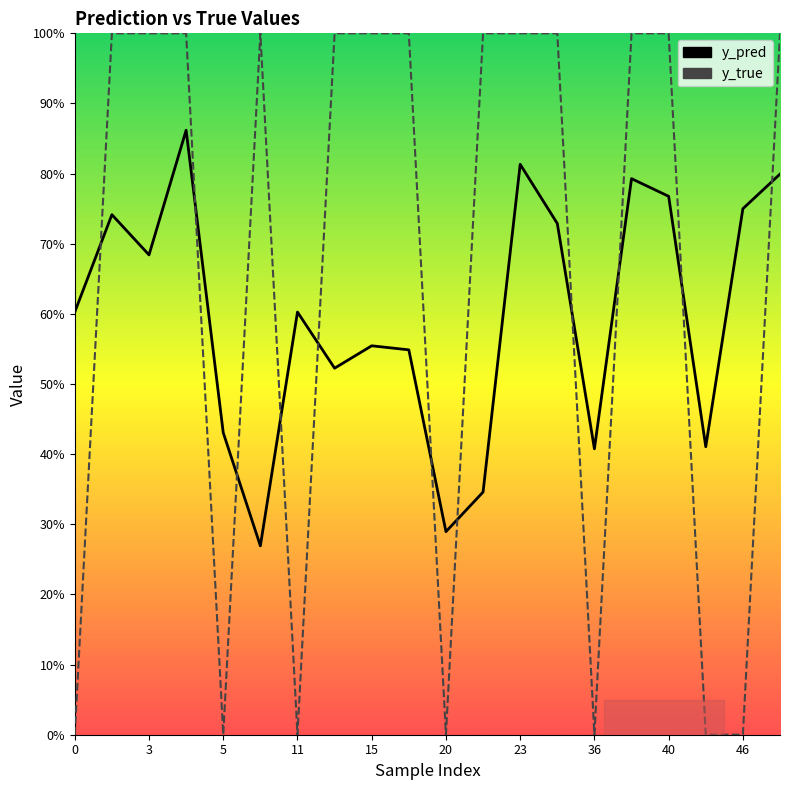

How many positive values does the y_true series have?

13